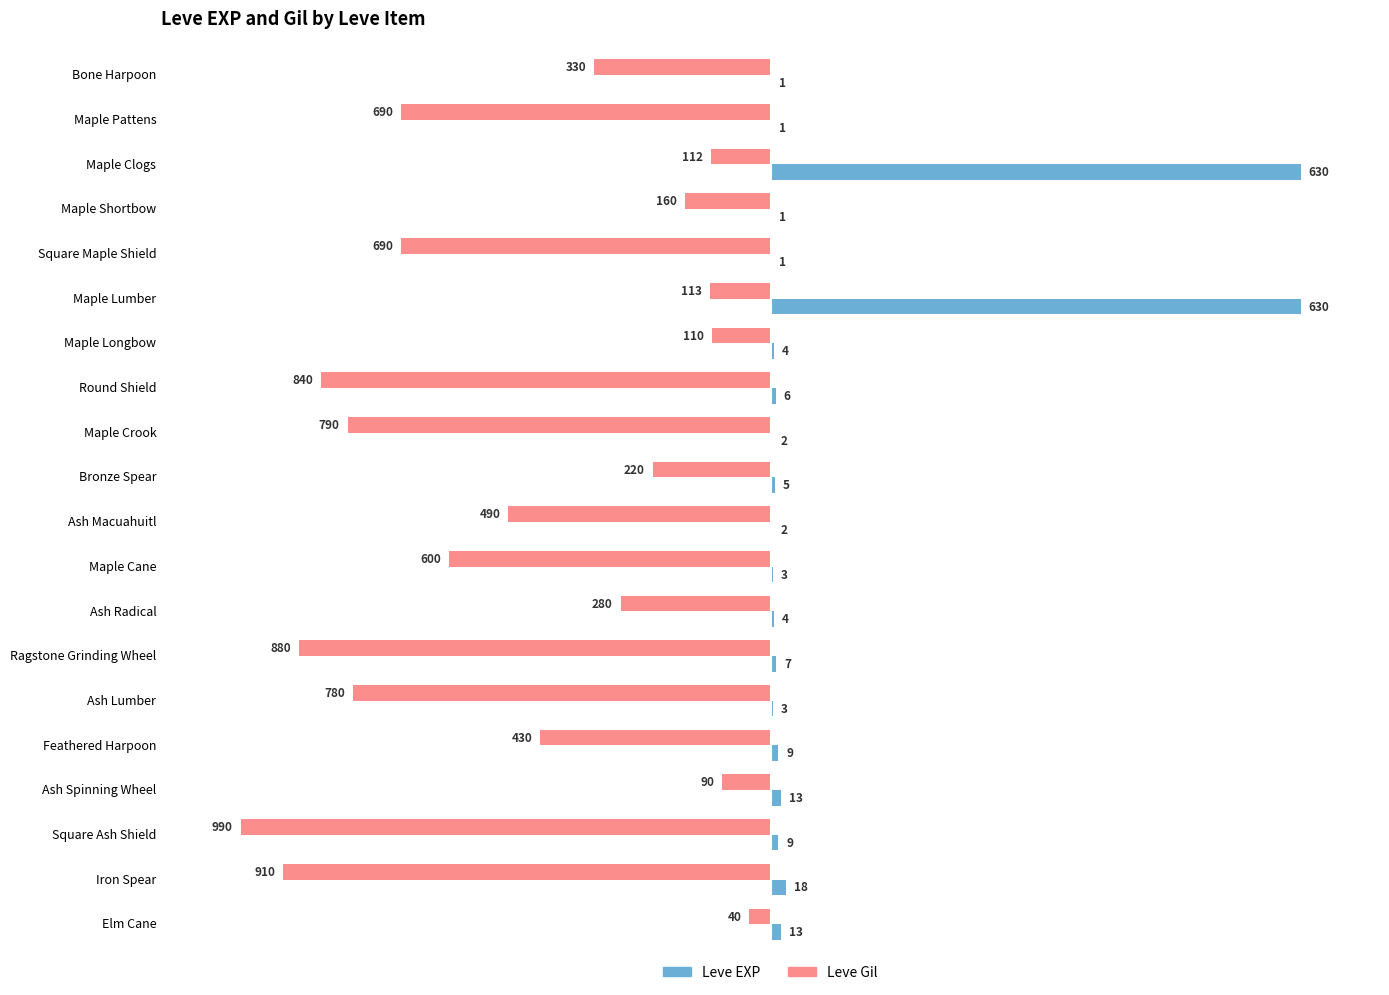

How many bars are there in total?

40